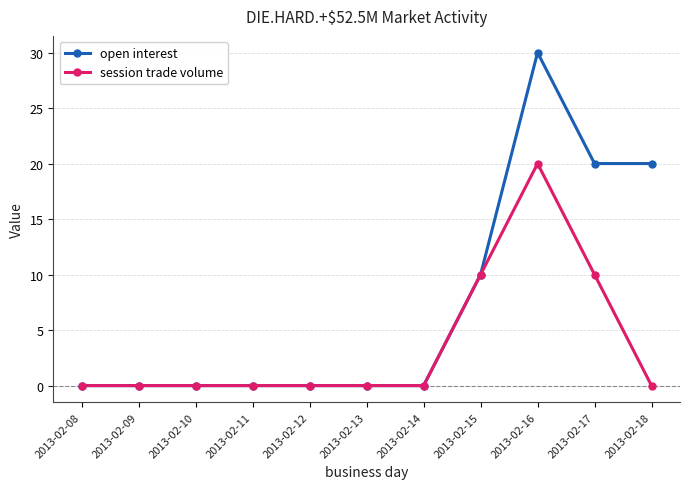

How many data points does each series have?

11